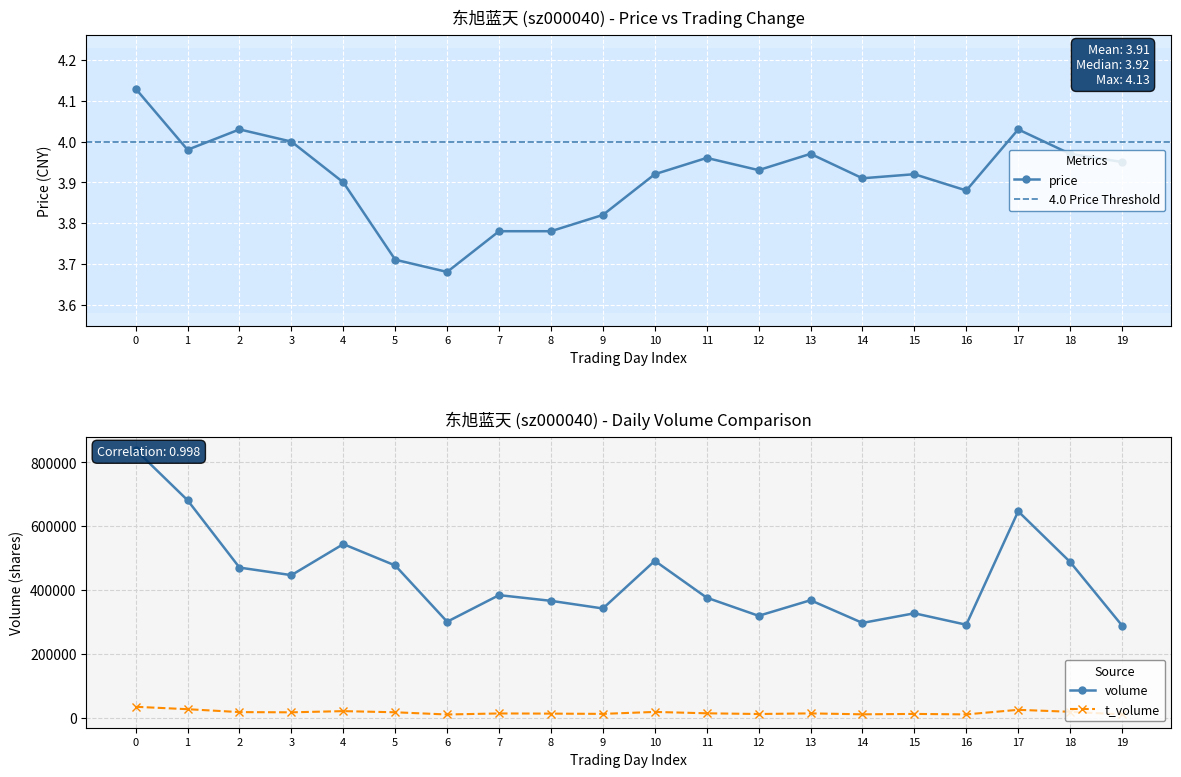

True or false: price and t_change cross at least once.

False